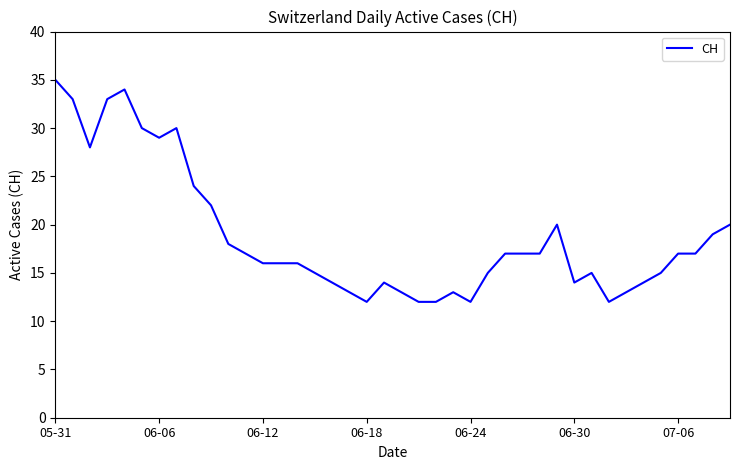

What is the smallest value displayed?

12